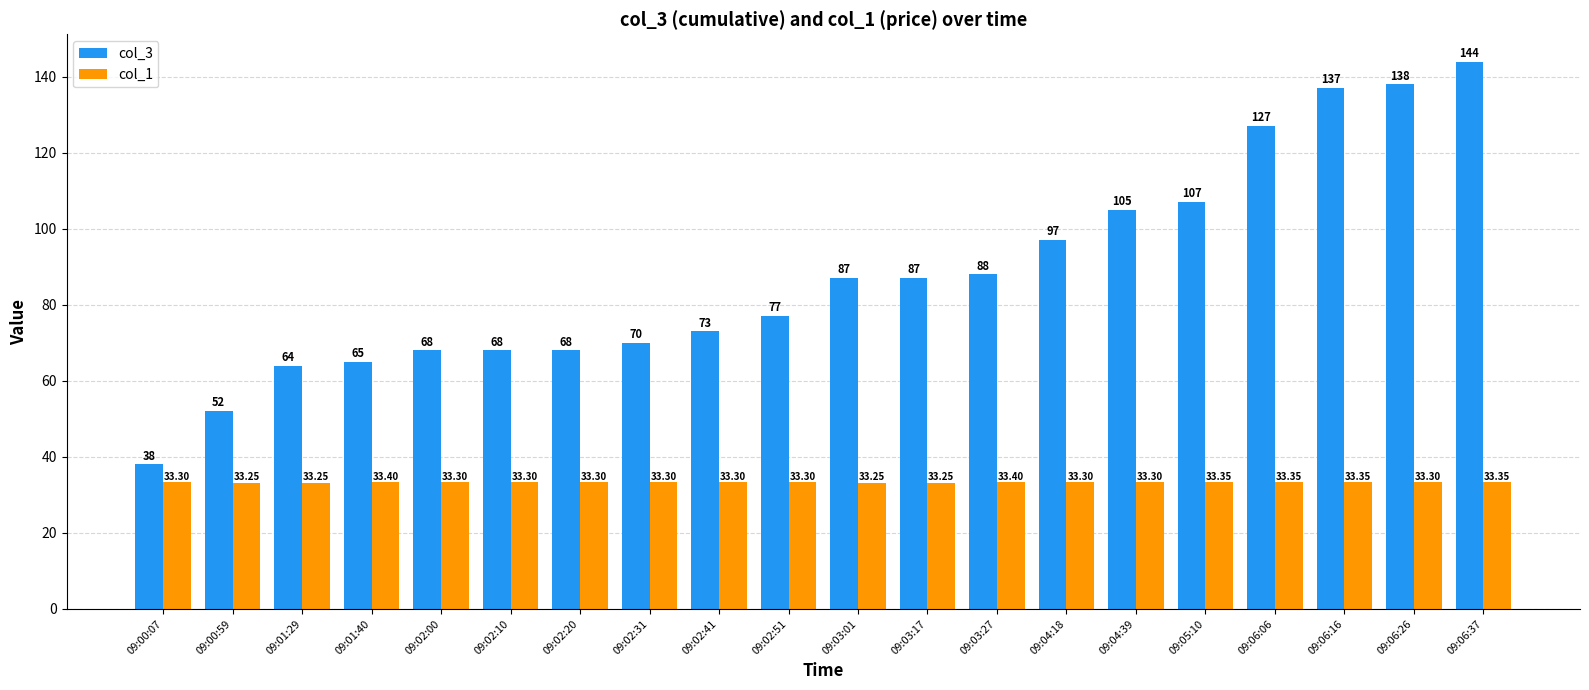

The value of col_3 at 09:04:18 is 143.2. True or false?

False